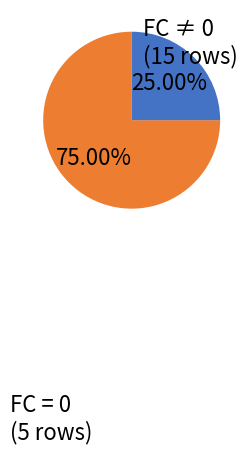

Does any single category account for the majority?

Yes